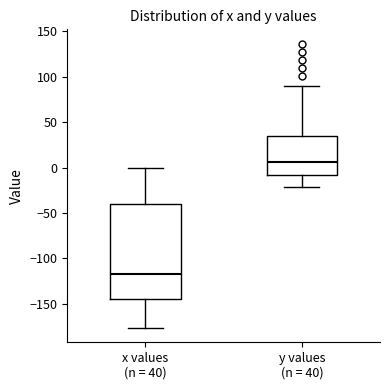

Reading left to right, read every box against the y-axis: the position of its median line, the range the box covers, and the ends of its whiskers. The values are not printed on the chart, so give them approximately, as read against the axis.

x values (n = 40): median -115, box -145 to -40, whiskers -175 to 0
y values (n = 40): median 5, box -10 to 35, whiskers -20 to 90